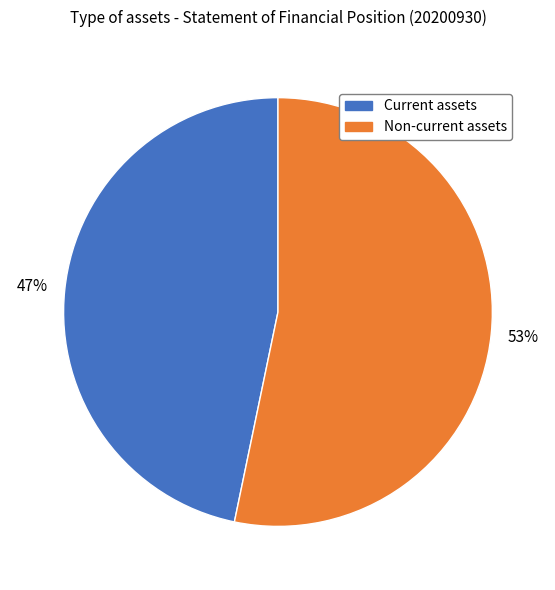

Between Non-current assets and Current assets, which is larger?

Non-current assets